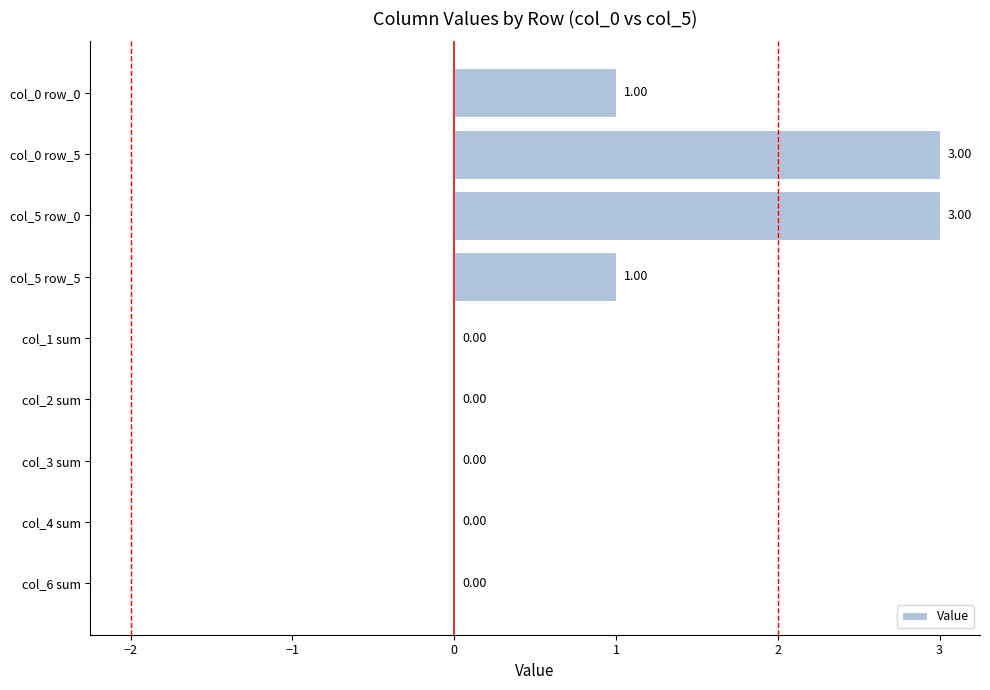

Between col_1 sum and col_5 row_5, which is larger?

col_5 row_5